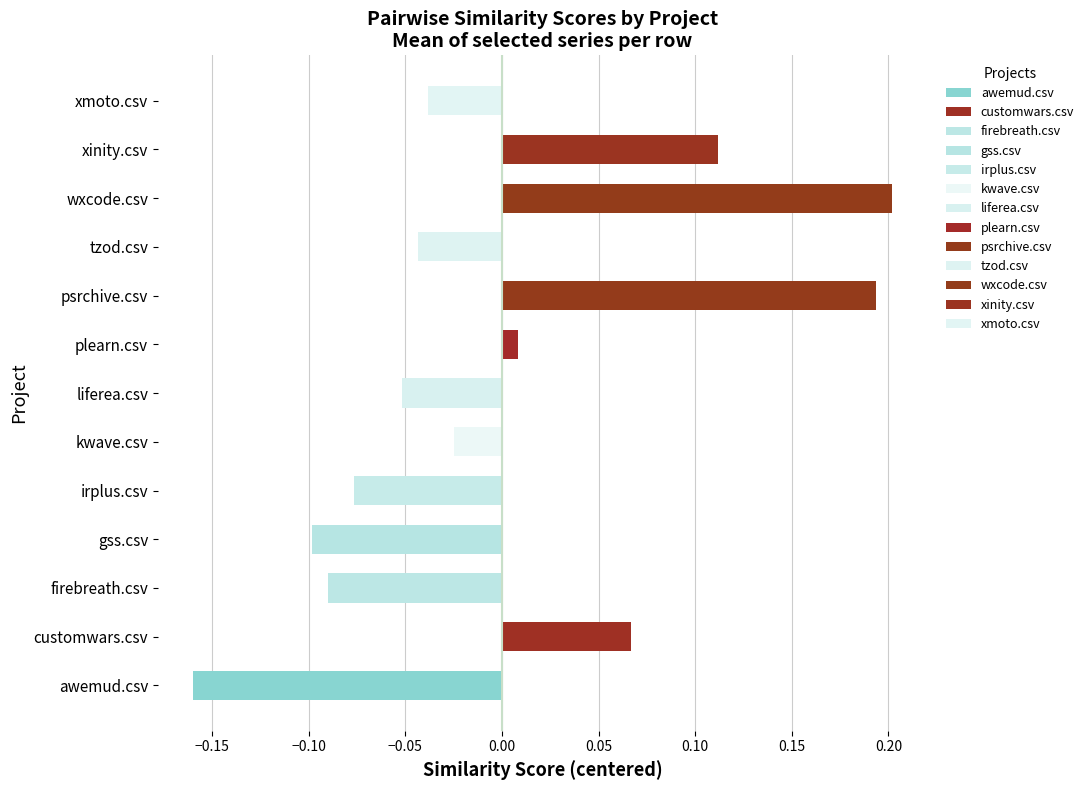

Is the value of kwave.csv at wxcode.csv greater than the value of awemud.csv at xinity.csv?

Yes